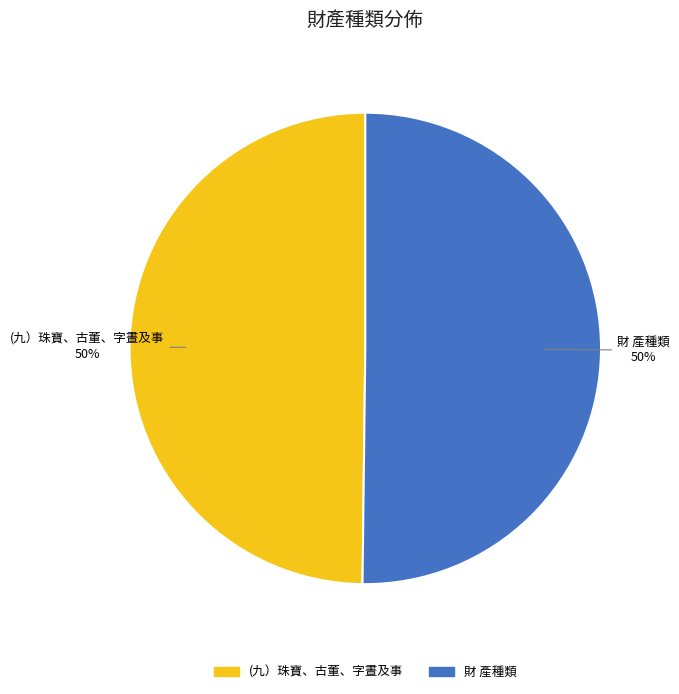

What percentage is the 財 產種類 slice, to the nearest percent?

50%